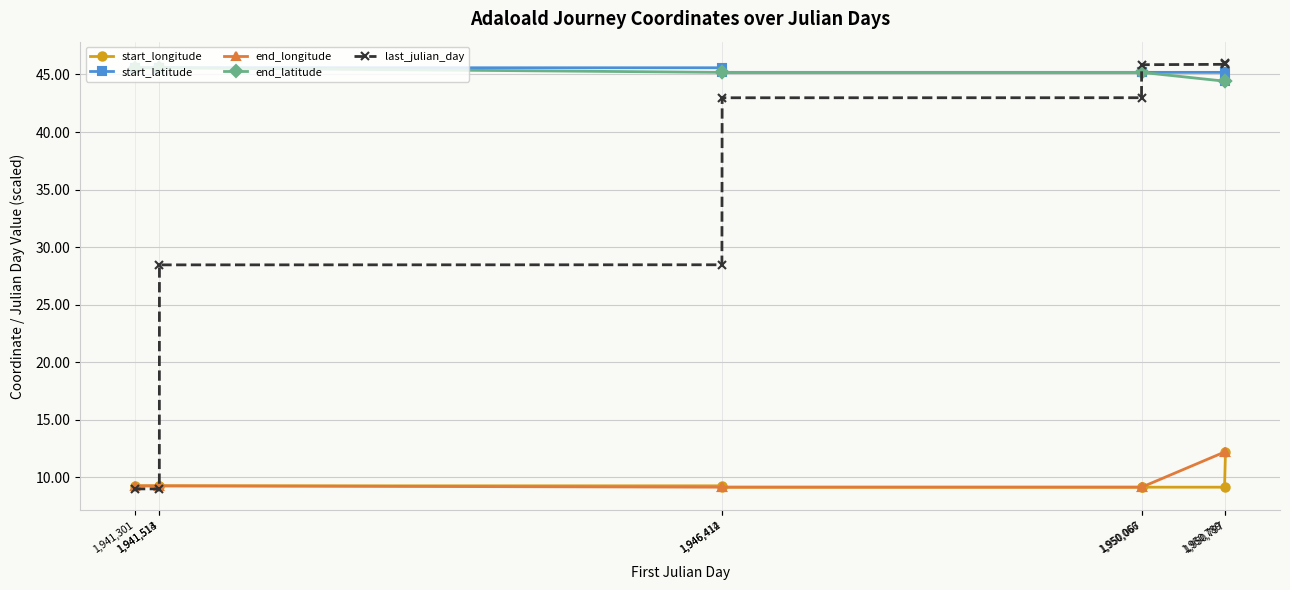

What is the sum of all start_latitude values?

407.5